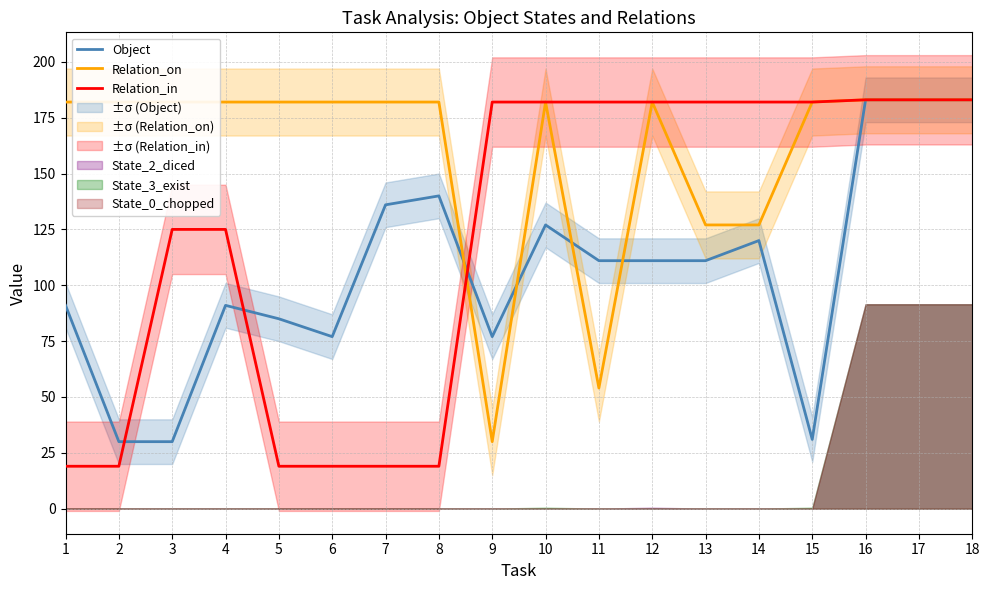

Is it true that Object equals 127 at 10?

True